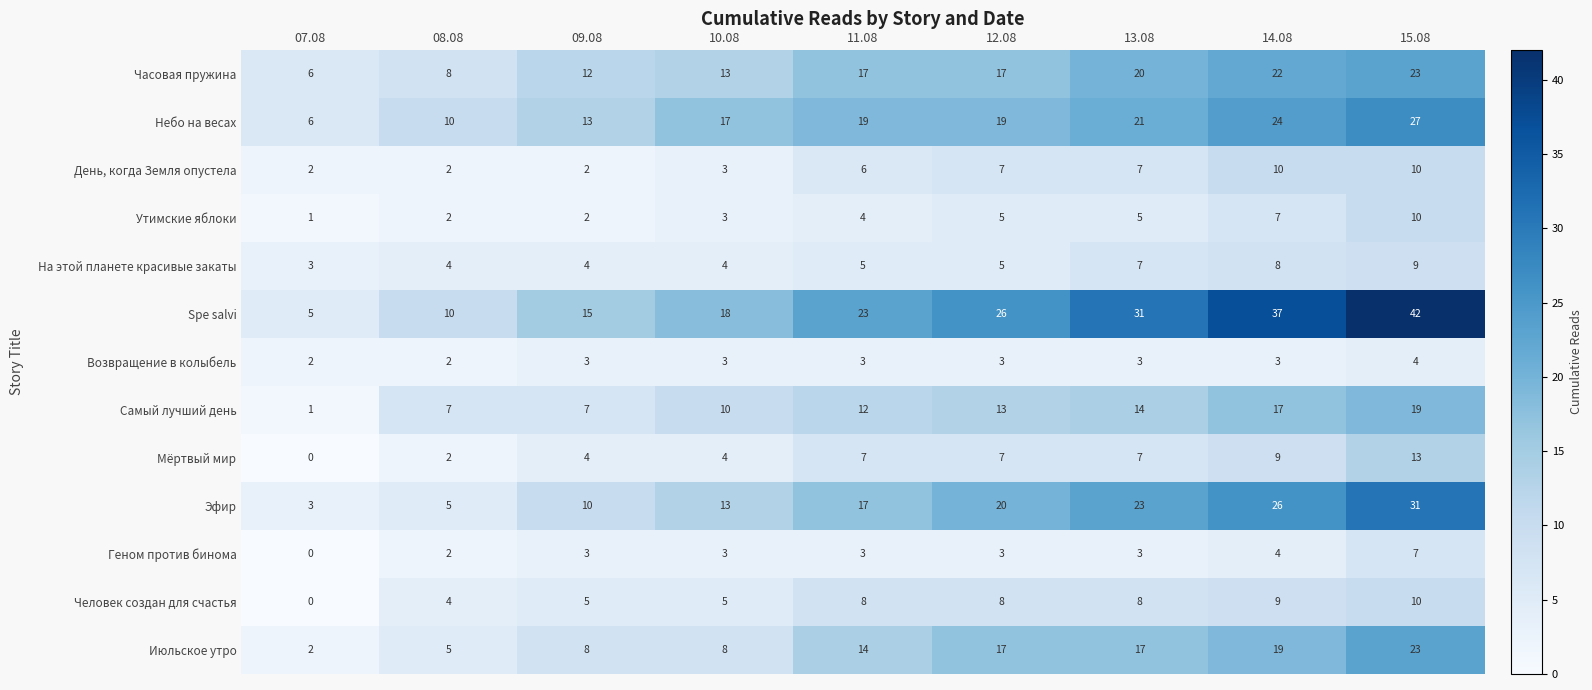

True or false: Самый лучший день has a value of 11 at 09.08.

False